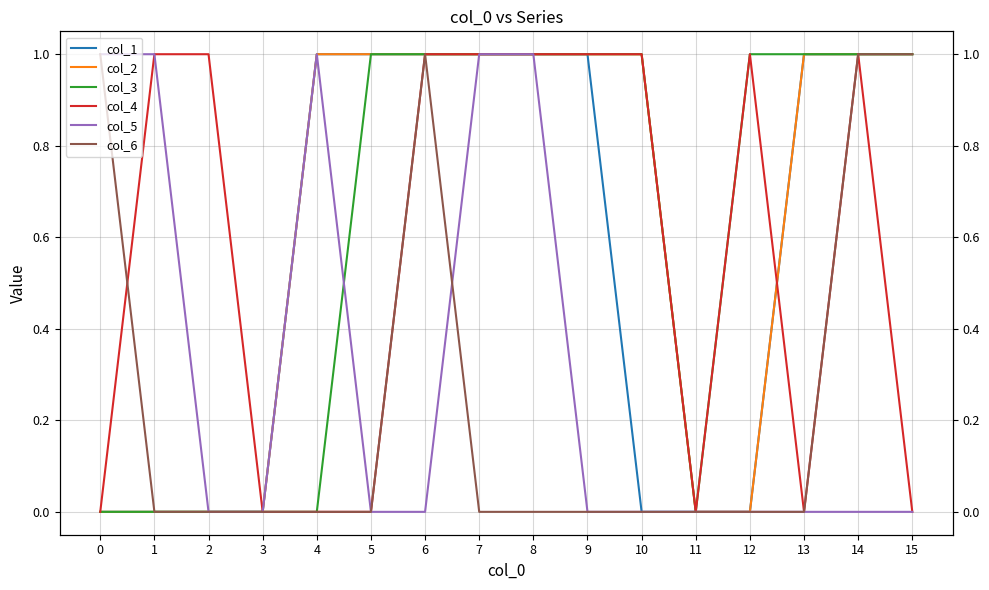

The value of col_4 at 8 is 1. True or false?

False